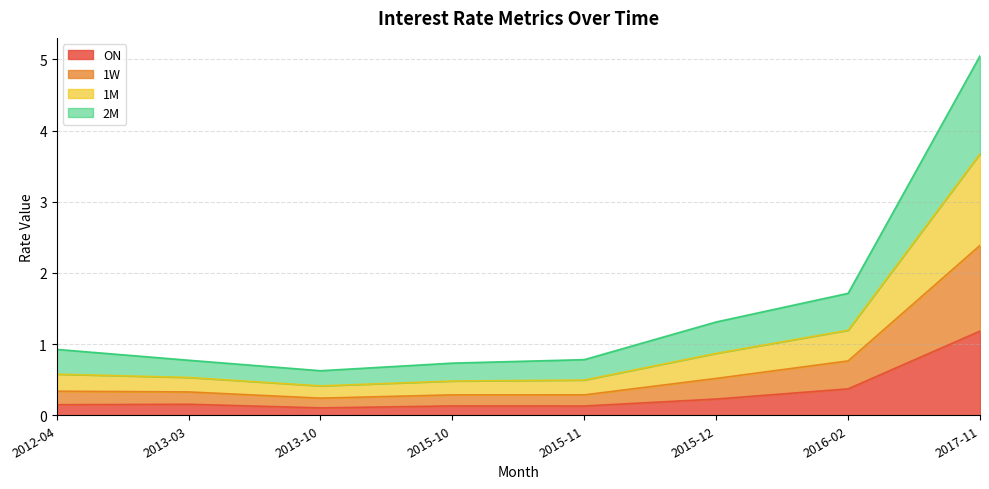

What is the highest value of the ON series?

1.2